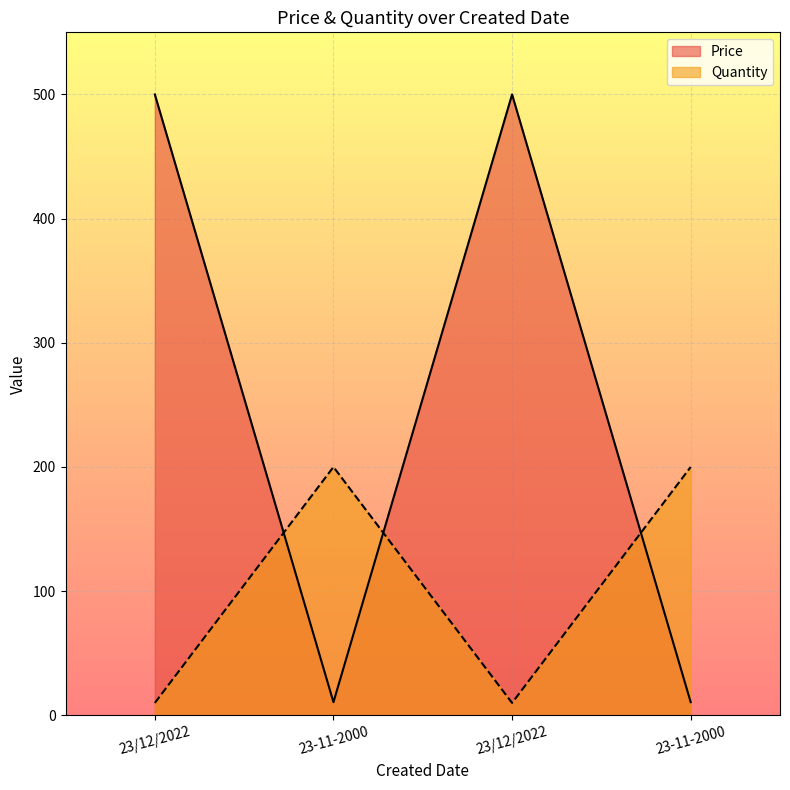

How many interior local valleys does the Quantity series have?

1